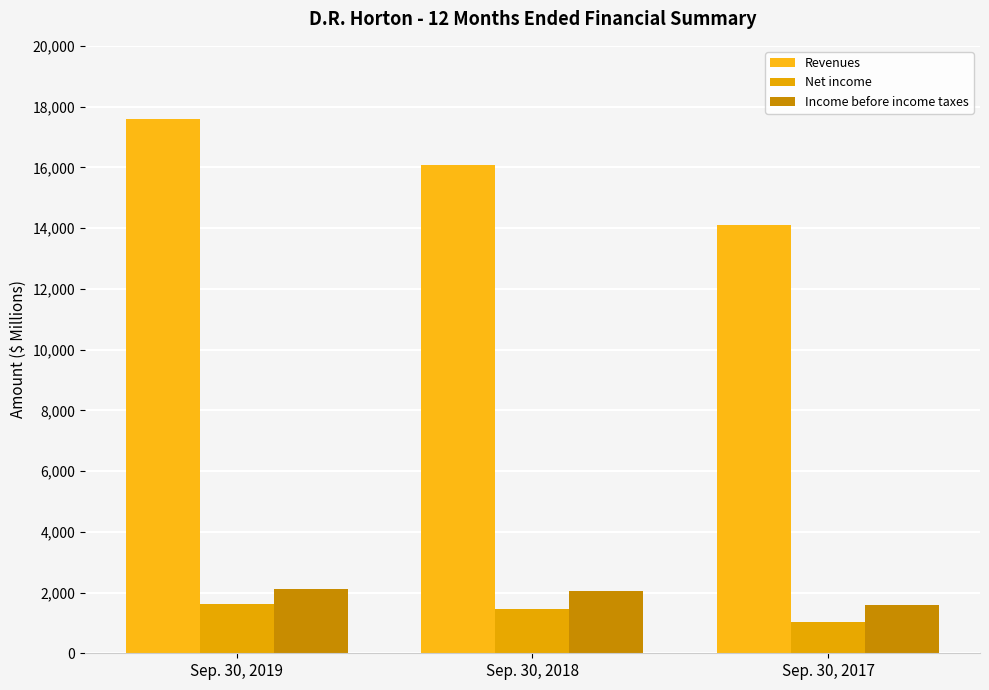

At which category is the sum across all series the highest?

Sep. 30, 2019